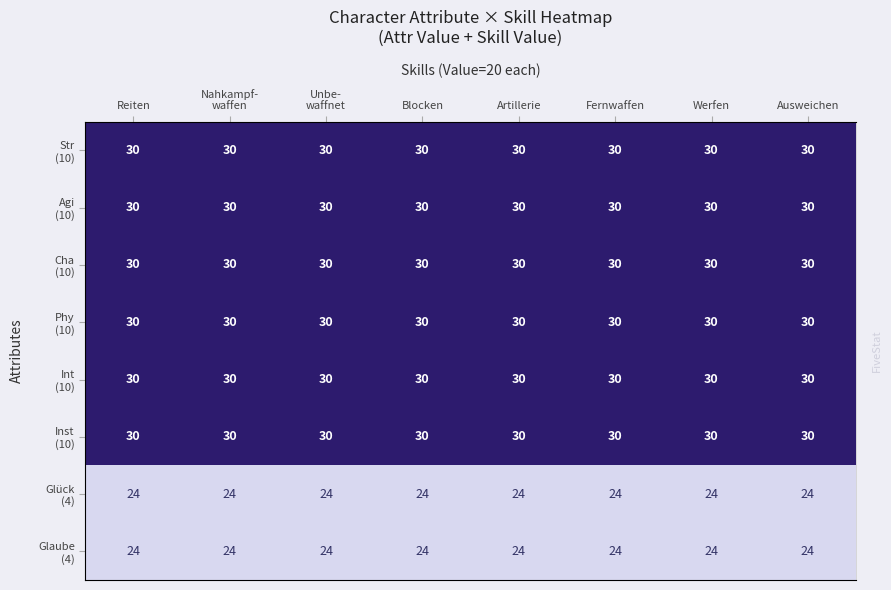

Is the value of Int (10) at Artillerie greater than the value of Str (10) at Nahkampf- waffen?

No